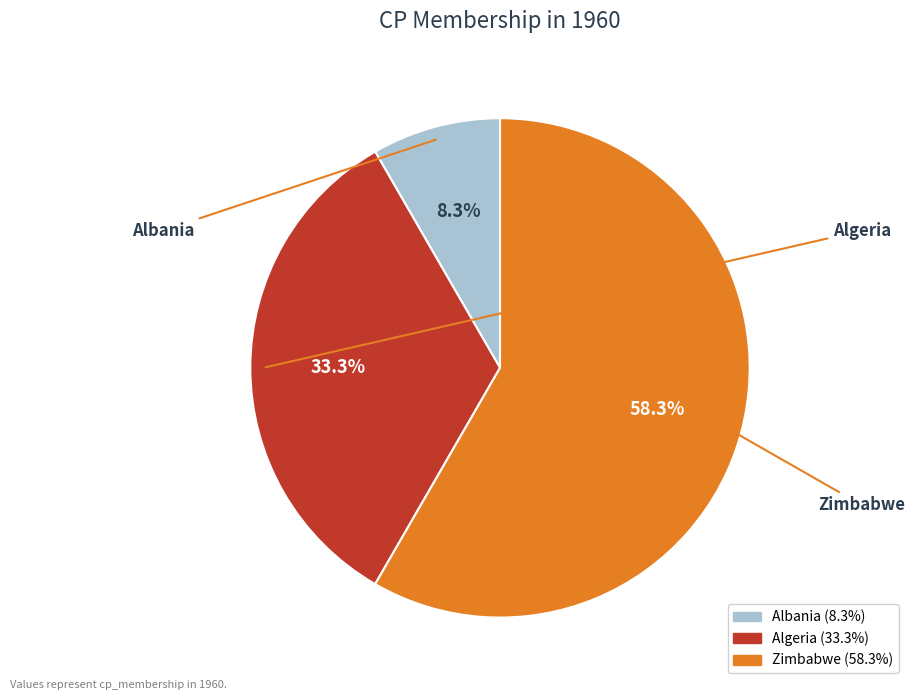

Which category has the biggest portion of the pie?

Zimbabwe